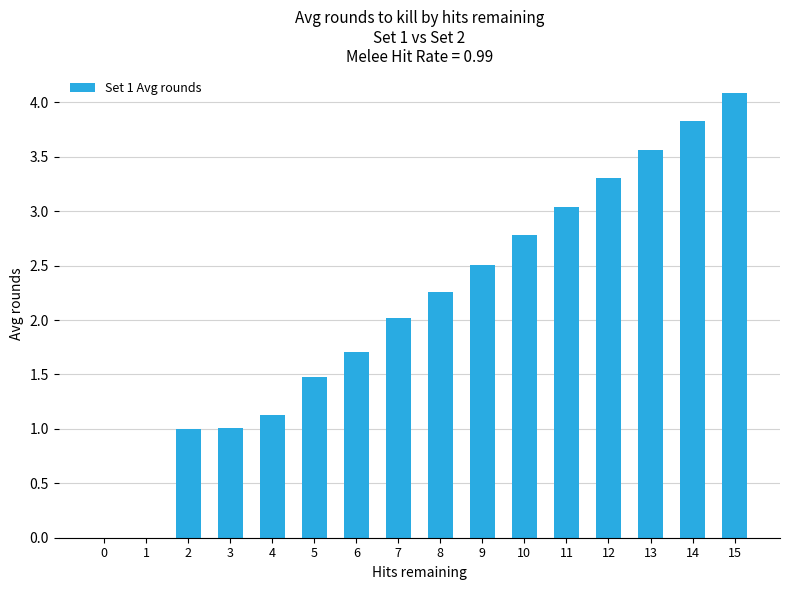

What is the sum of all values?

33.7